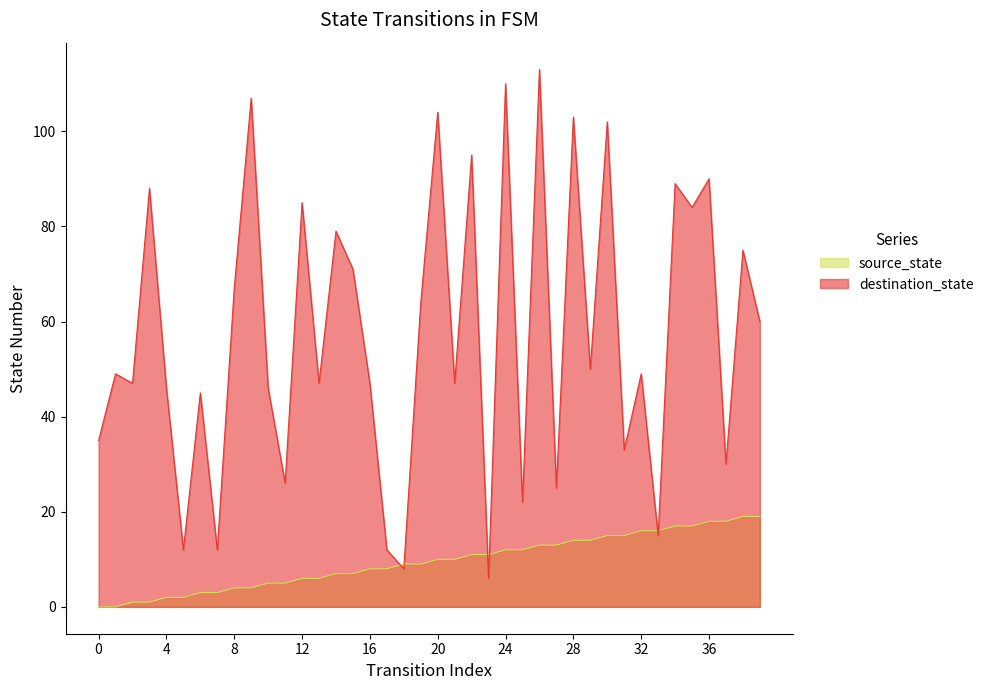

Count the number of data series in this chart.

2